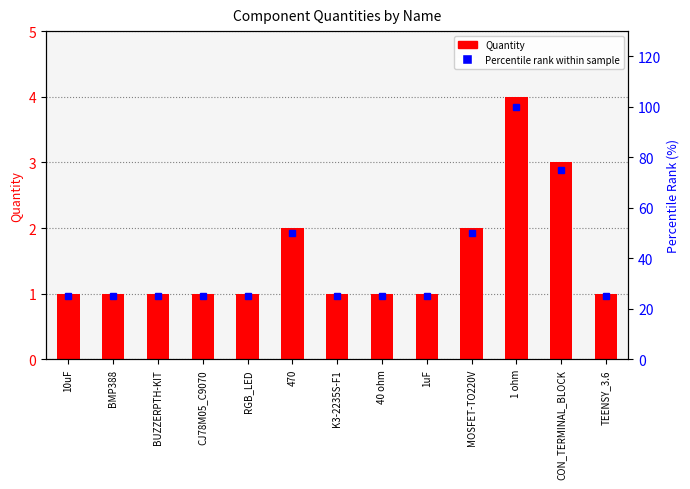

List the series in order of their peak value, lowest first.

Quantity, Percentile rank within sample